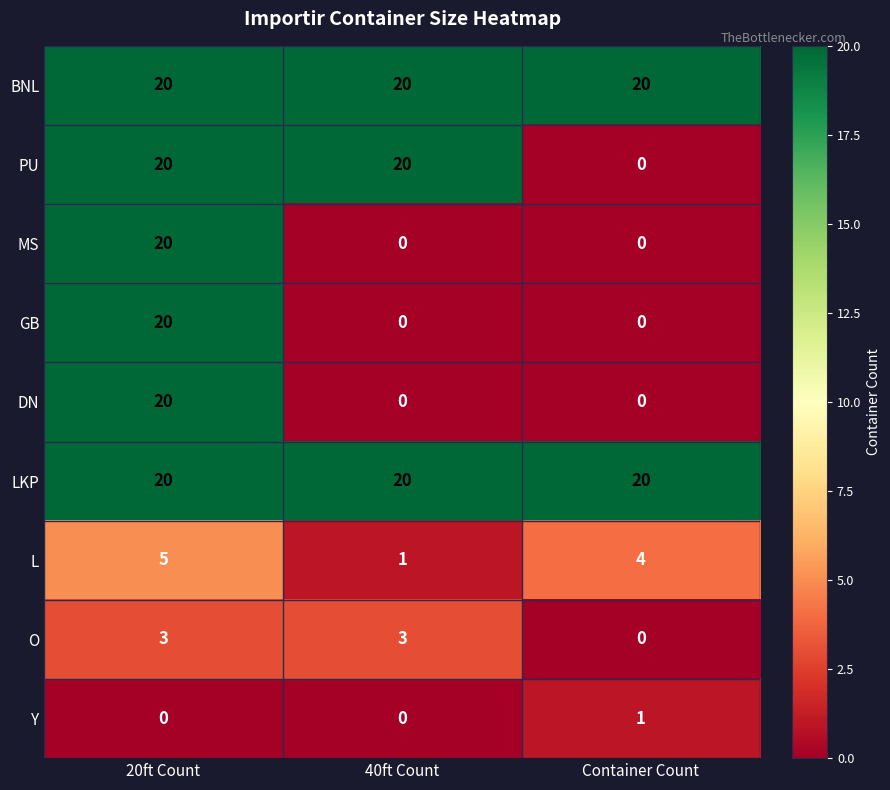

What is the total value across all series at Container Count?

45